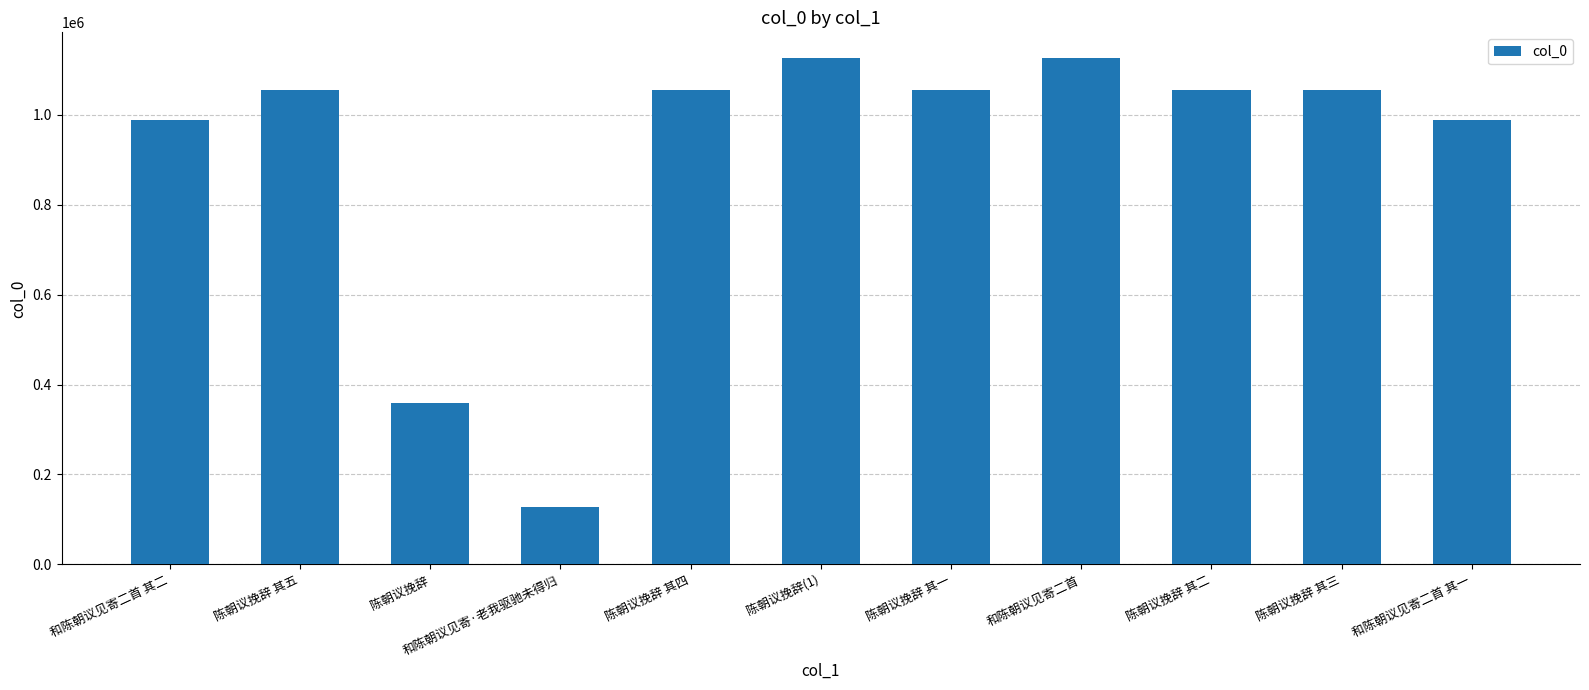

What is the value of the 9th bar from the left?

1055280